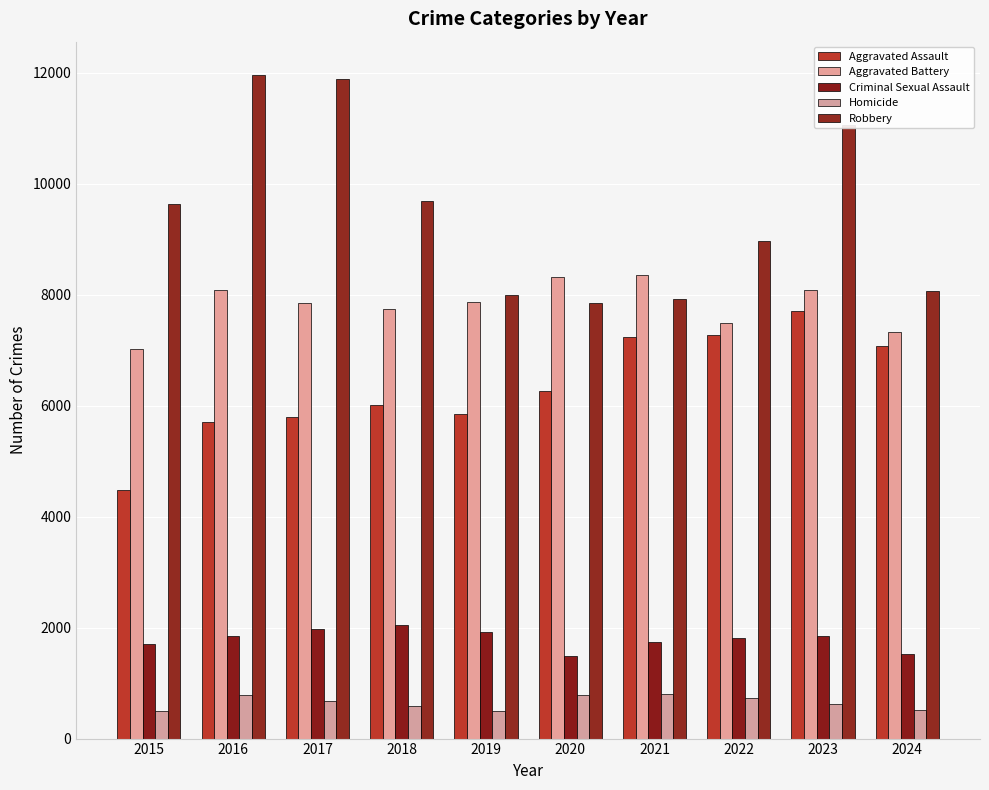

How many values in the Homicide series are below 672?

5